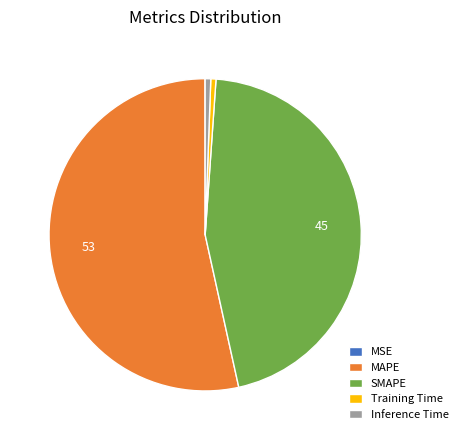

True or false: MAPE accounts for 42% of the total.

False